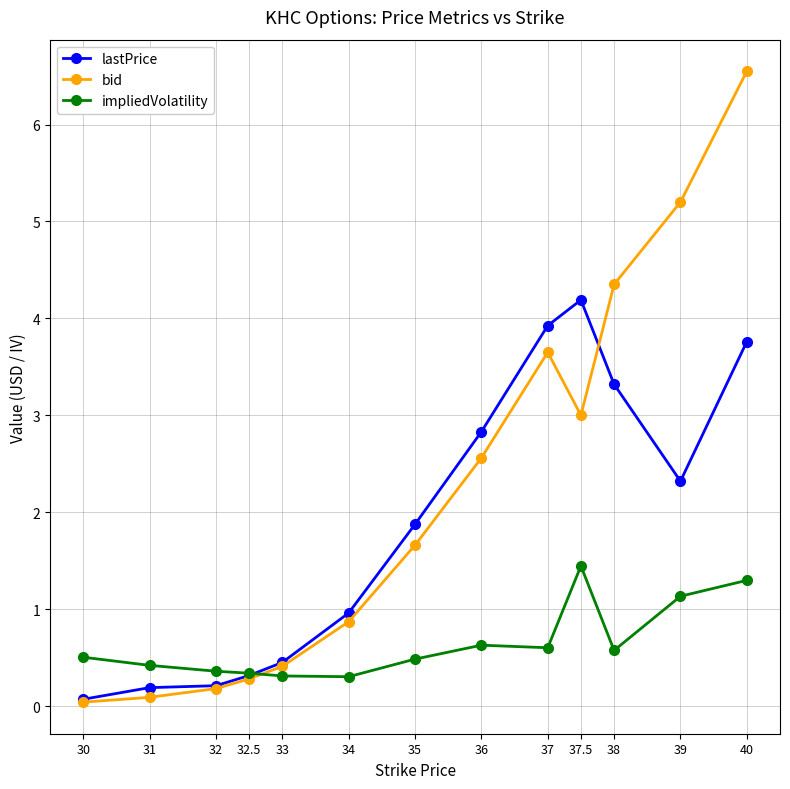

What is the label of the 13th point from the right?

30